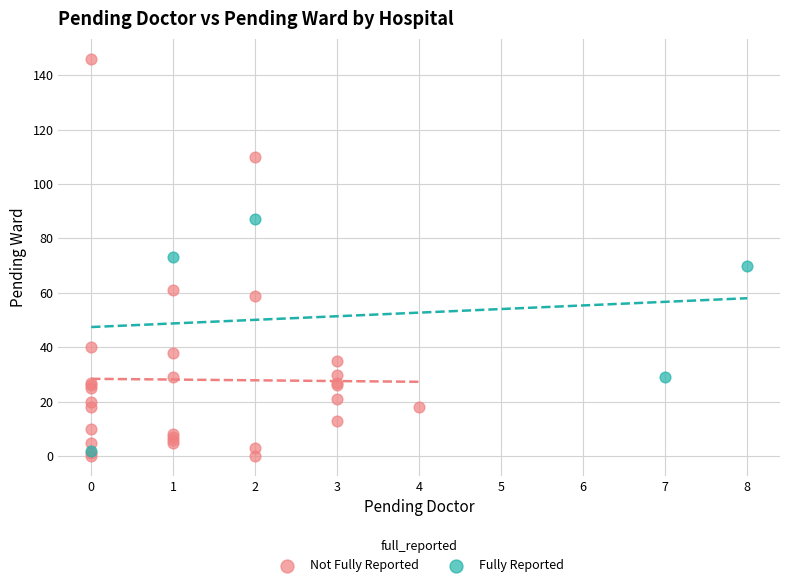

Which series has the largest Y range (max minus min)?

Not Fully Reported